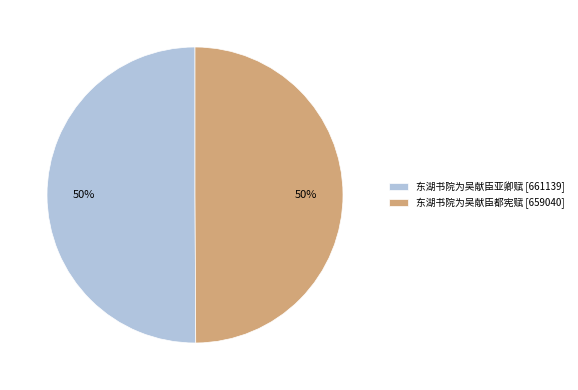

To the nearest percent, what is the combined percentage of 东湖书院为吴献臣亚卿赋 and 东湖书院为吴献臣都宪赋?

100%